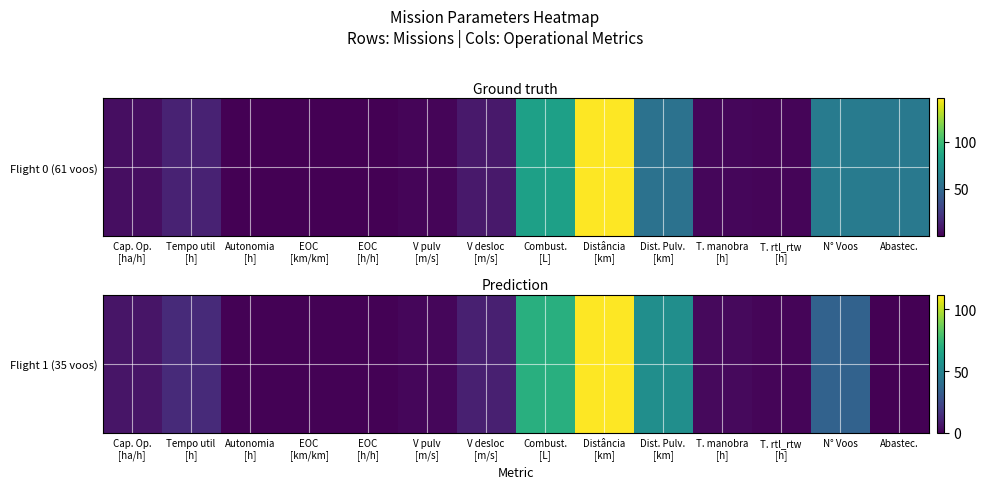

Reading left to right, extract all data points from this chart.

Cap. Op.
[ha/h]=6.5	Tempo util
[h]=13.2	Autonomia
[h]=0.6	EOC
[km/km]=0.5	EOC
[h/h]=0.7	V pulv
[m/s]=2.0	V desloc
[m/s]=10.0	Combust.
[L]=70.2	Distância
[km]=111.4	Dist. Pulv.
[km]=55.2	T. manobra
[h]=2.7	T. rtl_rtw
[h]=1.3	N° Voos=35.0	Abastec.=0.0